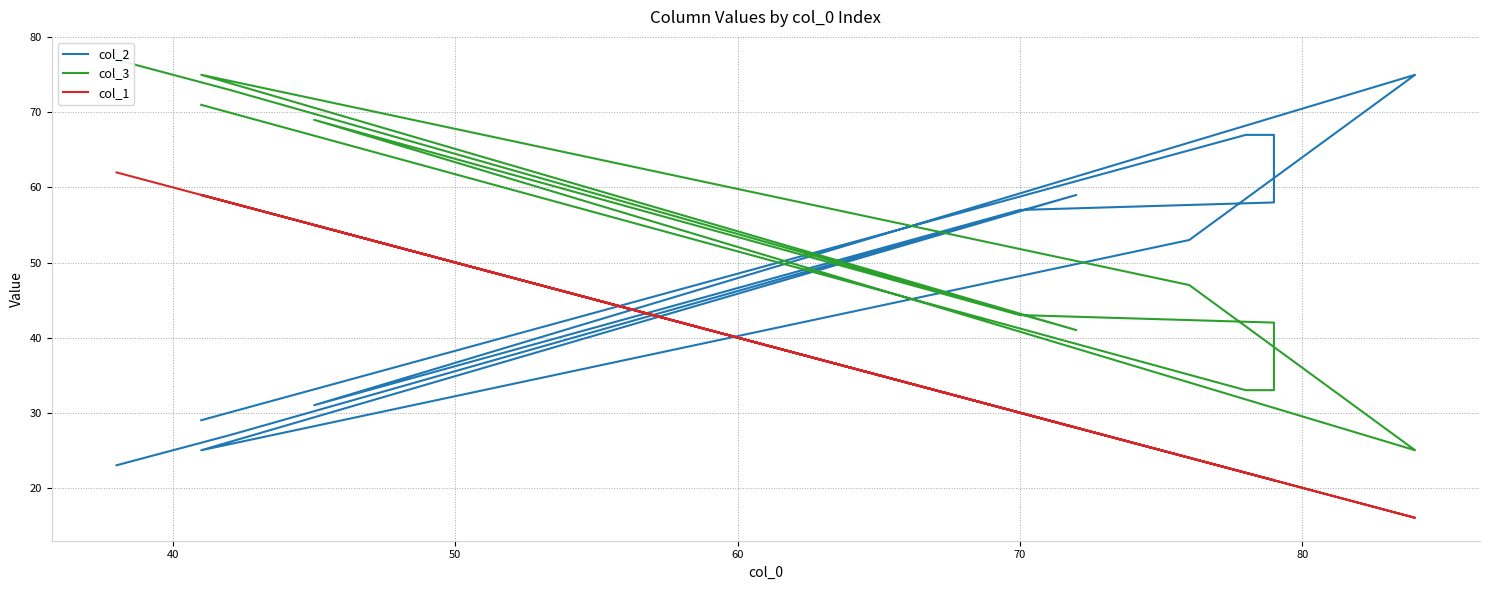

How many lines are shown in the chart?

3